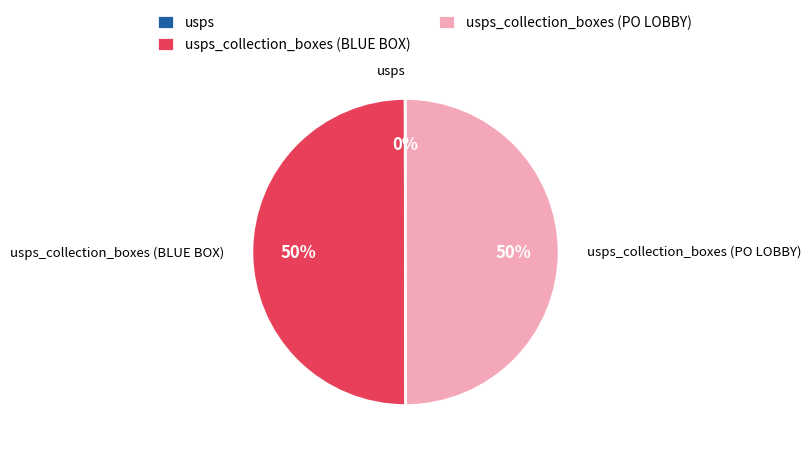

To the nearest percent, what is the difference between the largest and smallest slice percentages?

50%